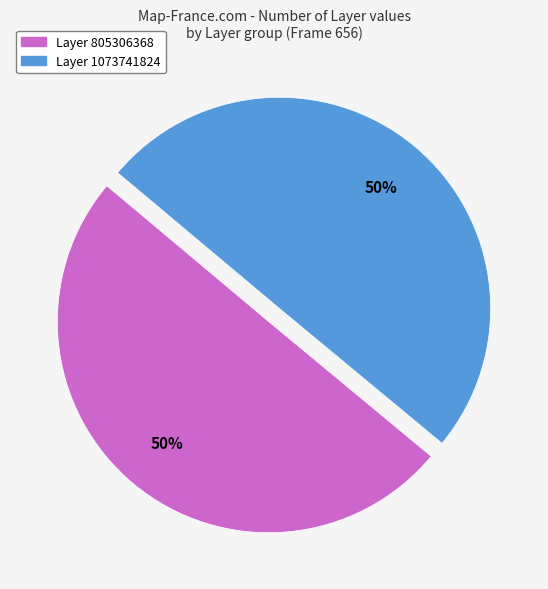

To the nearest percent, what is the average slice percentage?

50%